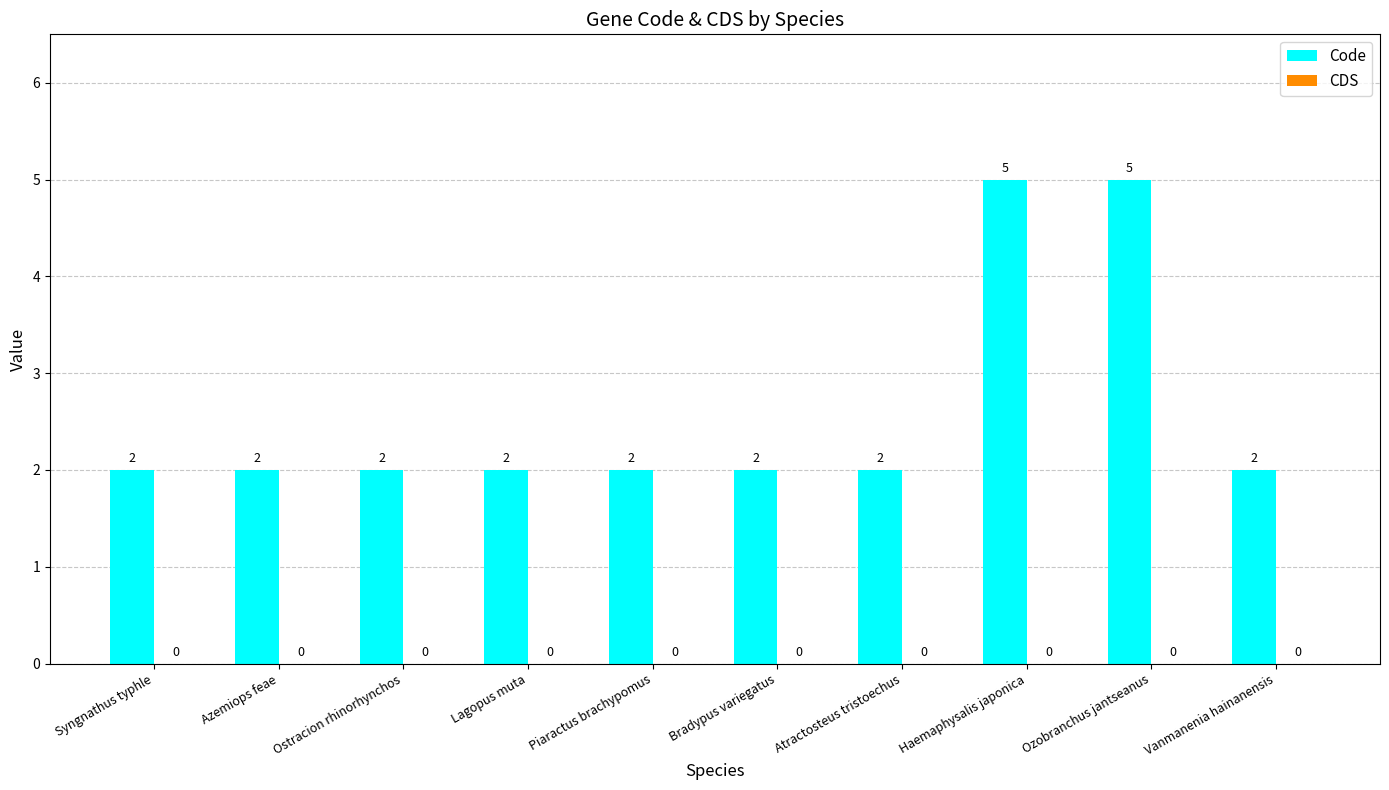

The value at Lagopus muta is 2. True or false?

True